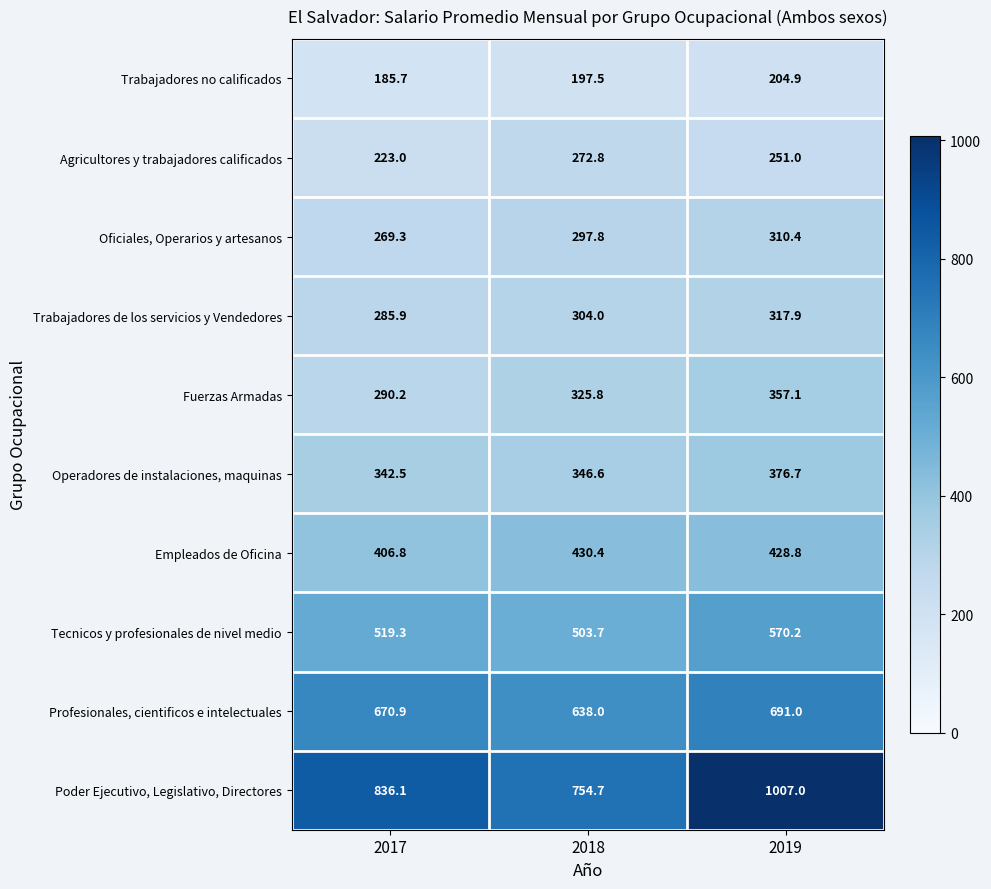

At which label does Trabajadores no calificados first exceed 197?

2018